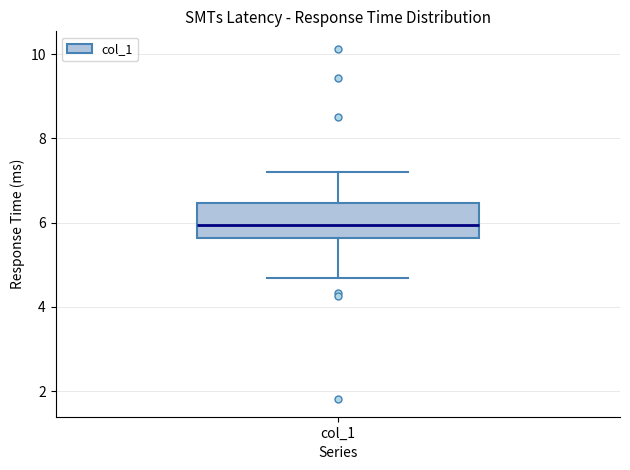

Transcribe this box plot: give where the median line is, the range the box spans, and where the two whiskers end, as read against the y-axis. The values are not printed on the chart, so give them approximately, as read against the axis.

median 6.0, box 5.6 to 6.4, whiskers 4.6 to 7.2